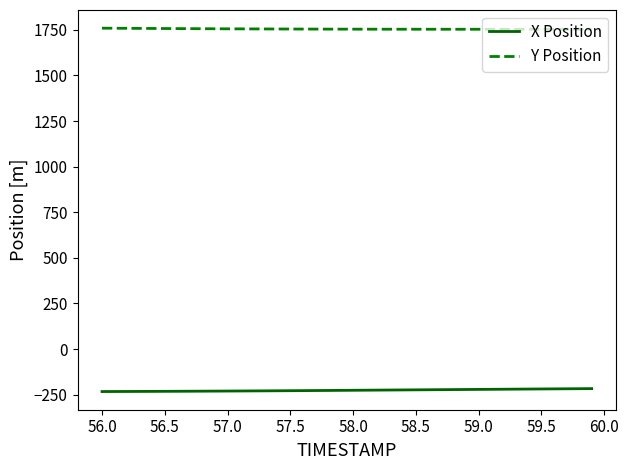

What is the highest value of the Y Position series?

1759.2